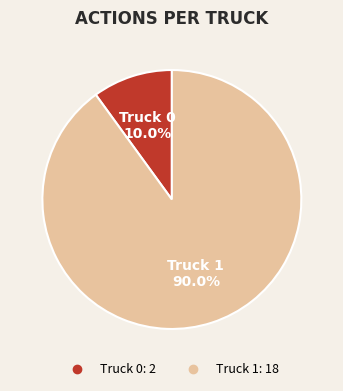

True or false: Truck 0 accounts for 25% of the total.

False